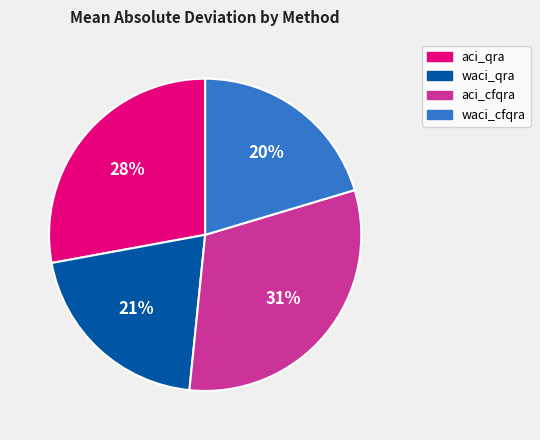

Which has a higher value, aci_cfqra or waci_cfqra?

aci_cfqra